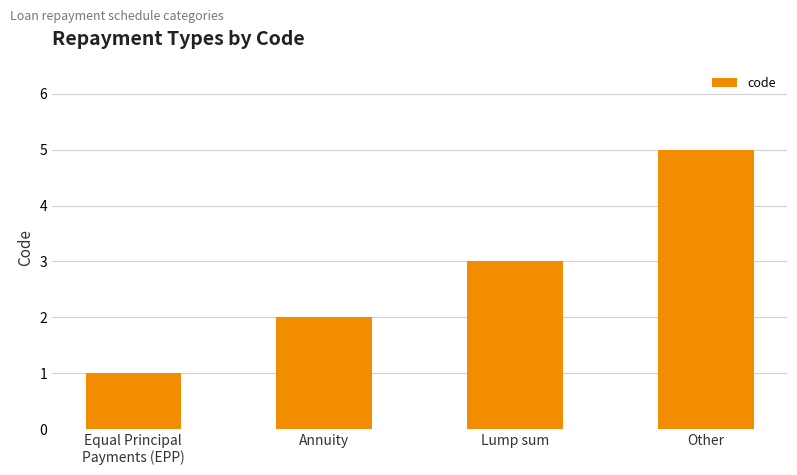

How many values are below 3?

2